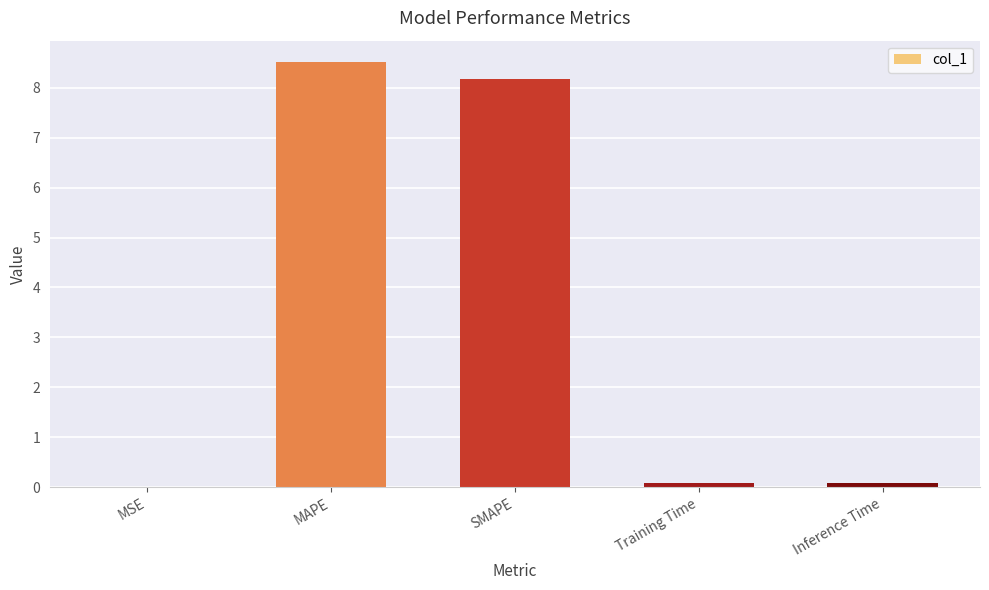

Are the bars grouped side by side (vs. stacked)?

No